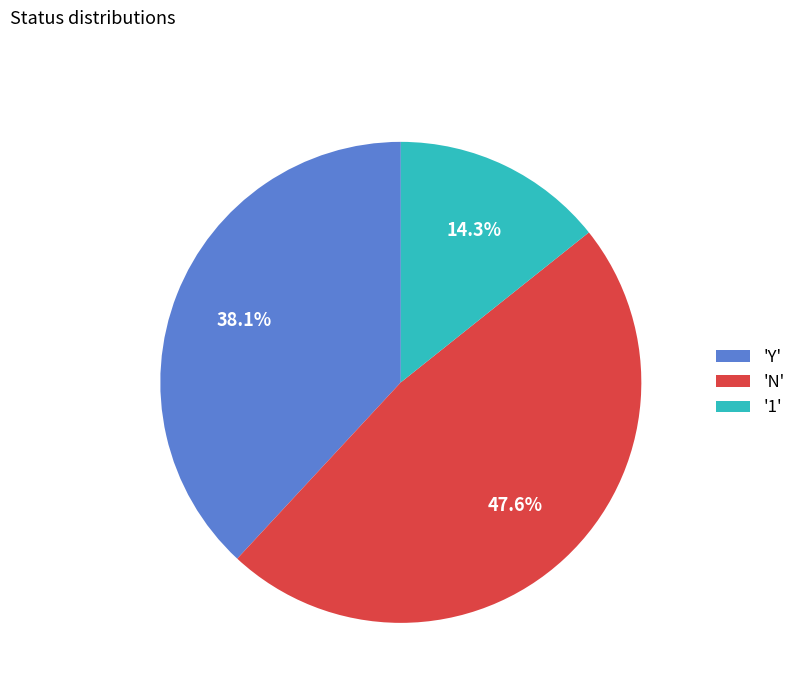

Which slice is the smallest?

'1'